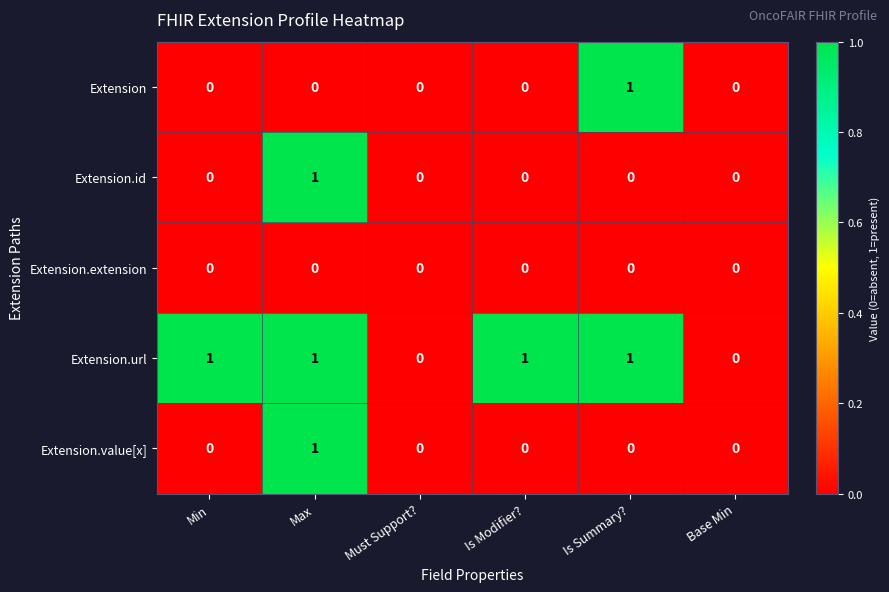

True or false: Extension.id has a value of 0 at Min.

True